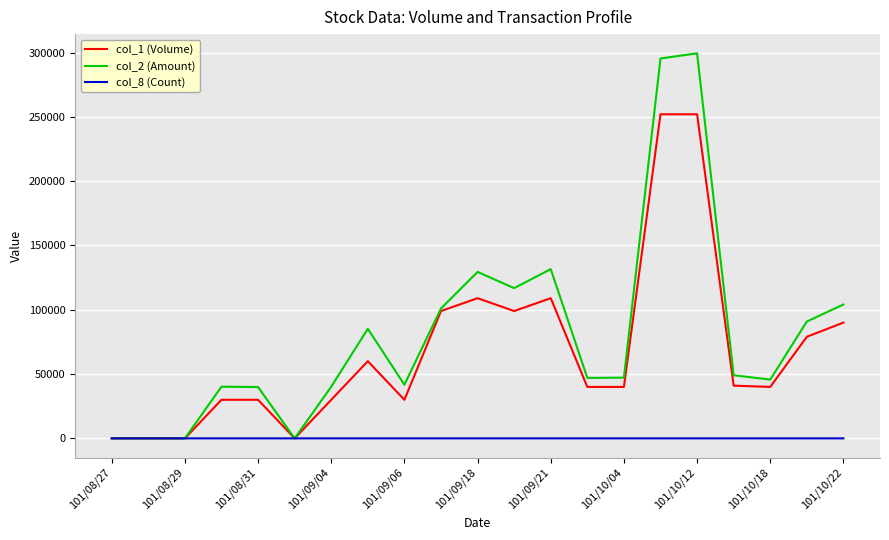

List the series in order of their peak value, highest first.

col_2 (Amount), col_1 (Volume), col_8 (Count)